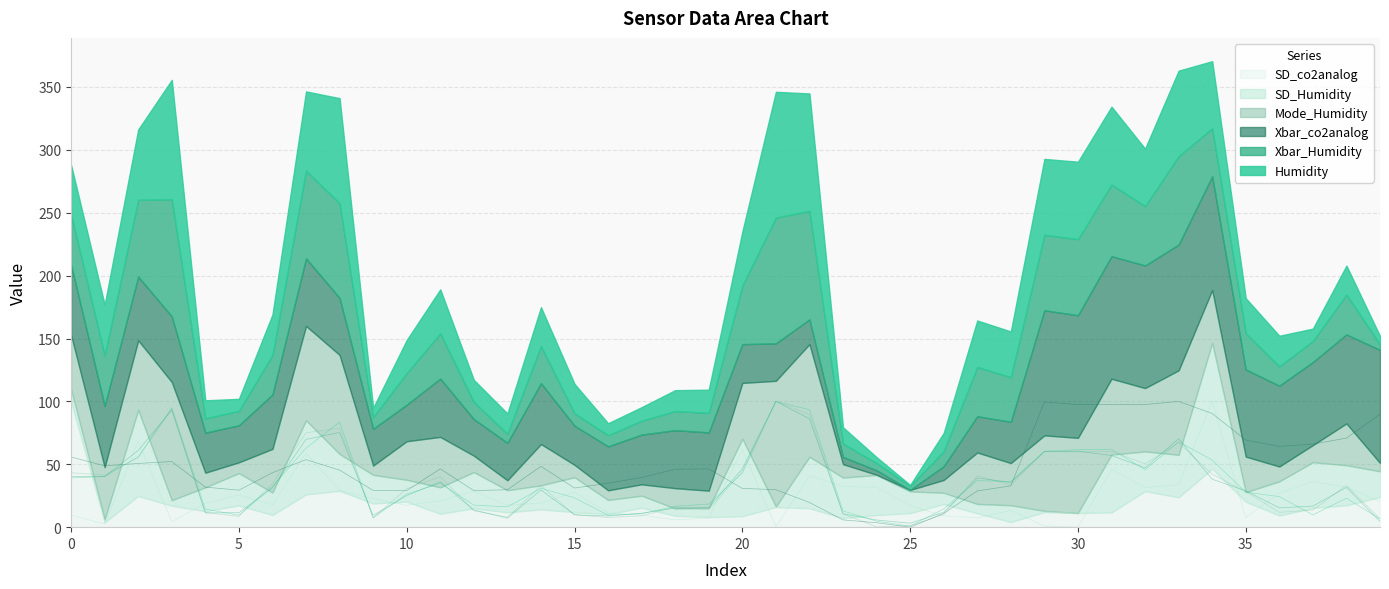

Which series changed the most between 14 and 39?

Xbar_co2analog